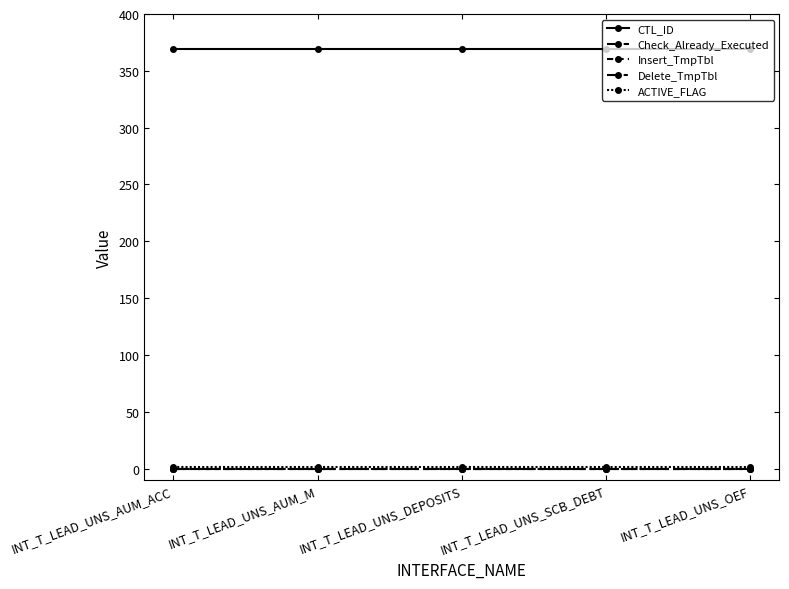

What position from the left is INT_T_LEAD_UNS_OEF?

5